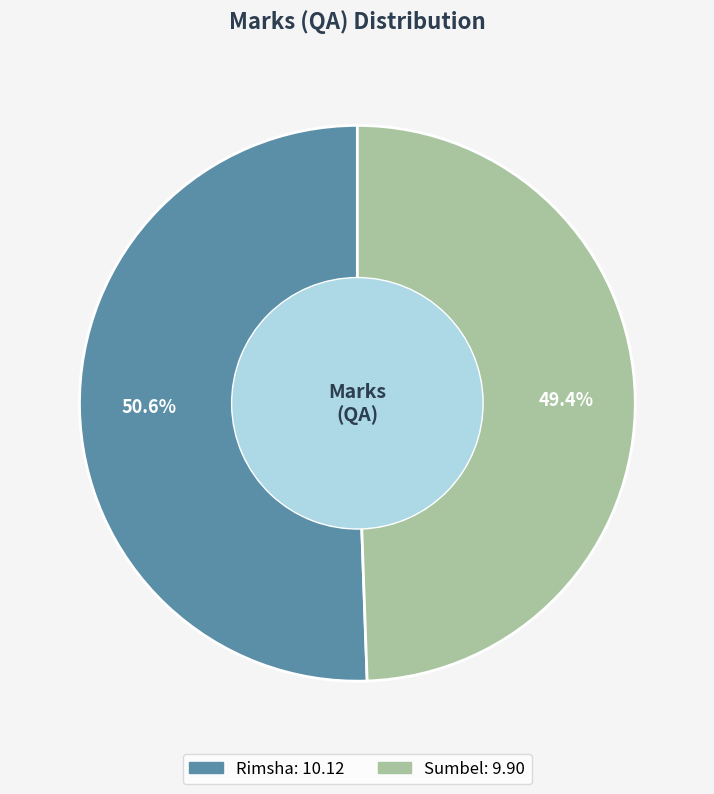

Approximately how many times larger is the value at Sumbel compared to Rimsha?

1.0